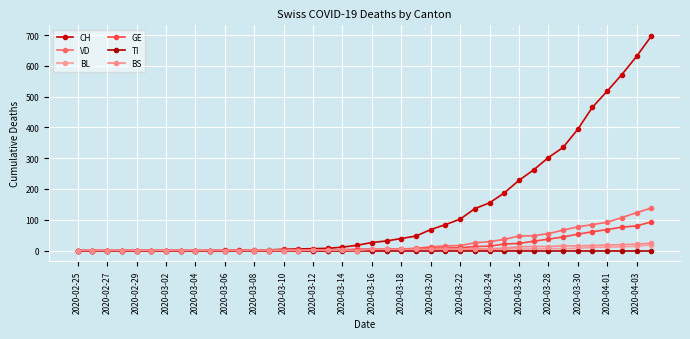

How many distinct data groups are displayed?

6